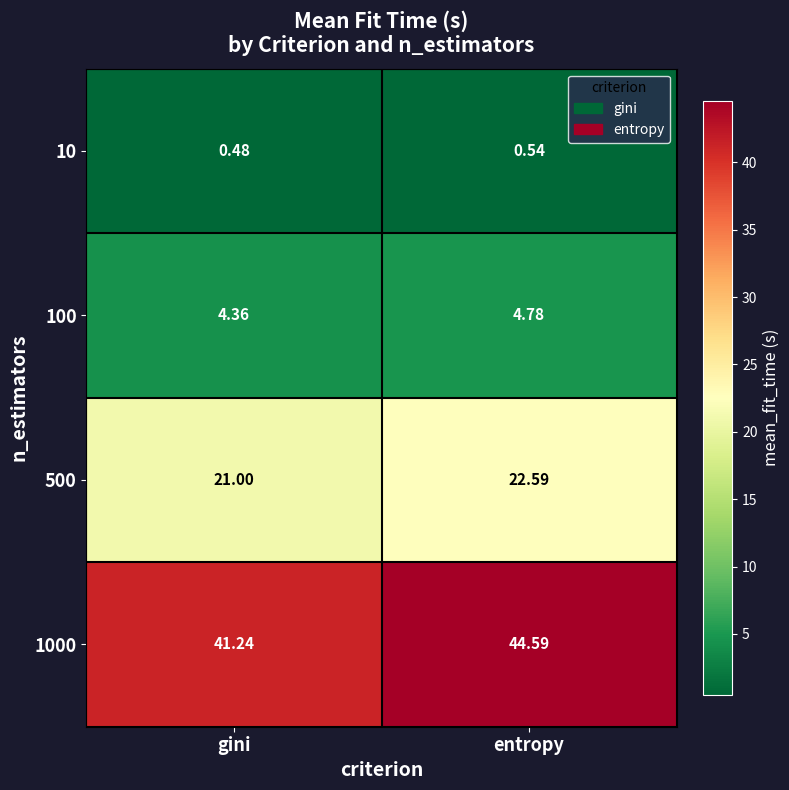

Where does the 1000 series first go above 44?

entropy